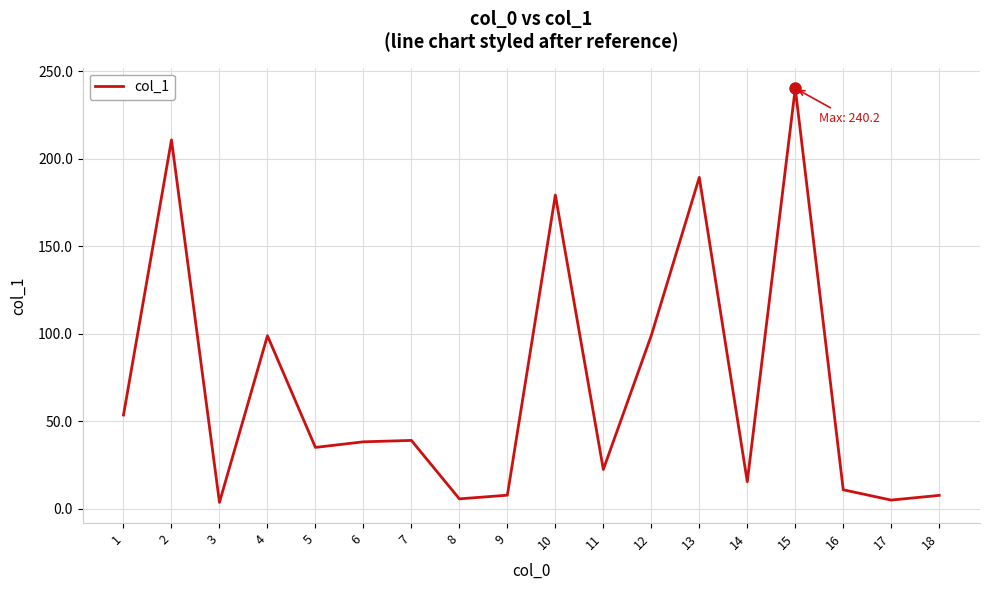

The chart shows a value of 4.9 at 17. True or false?

True